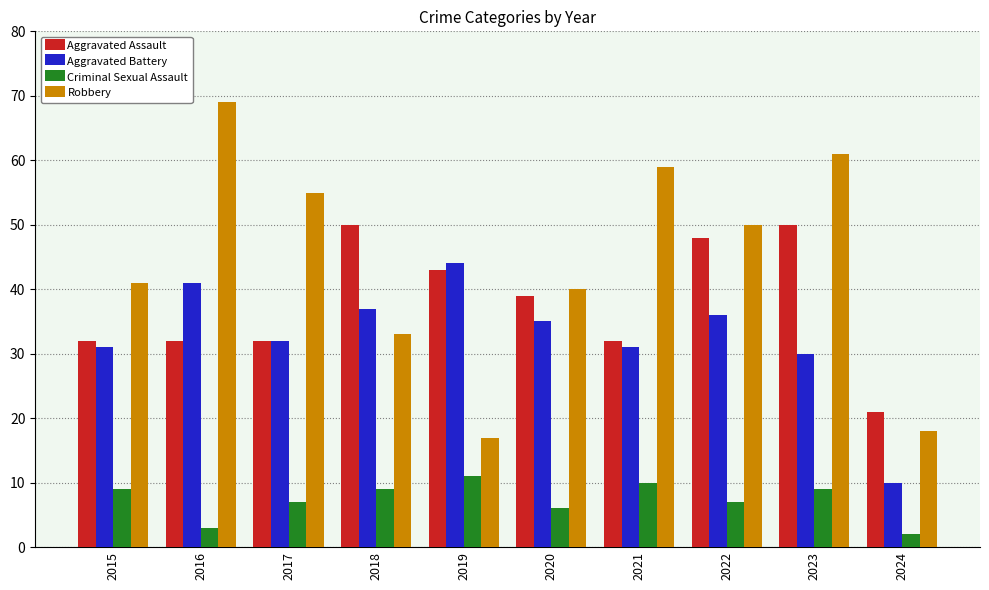

What are all the series names shown in the legend?

Aggravated Assault, Aggravated Battery, Criminal Sexual Assault, Robbery